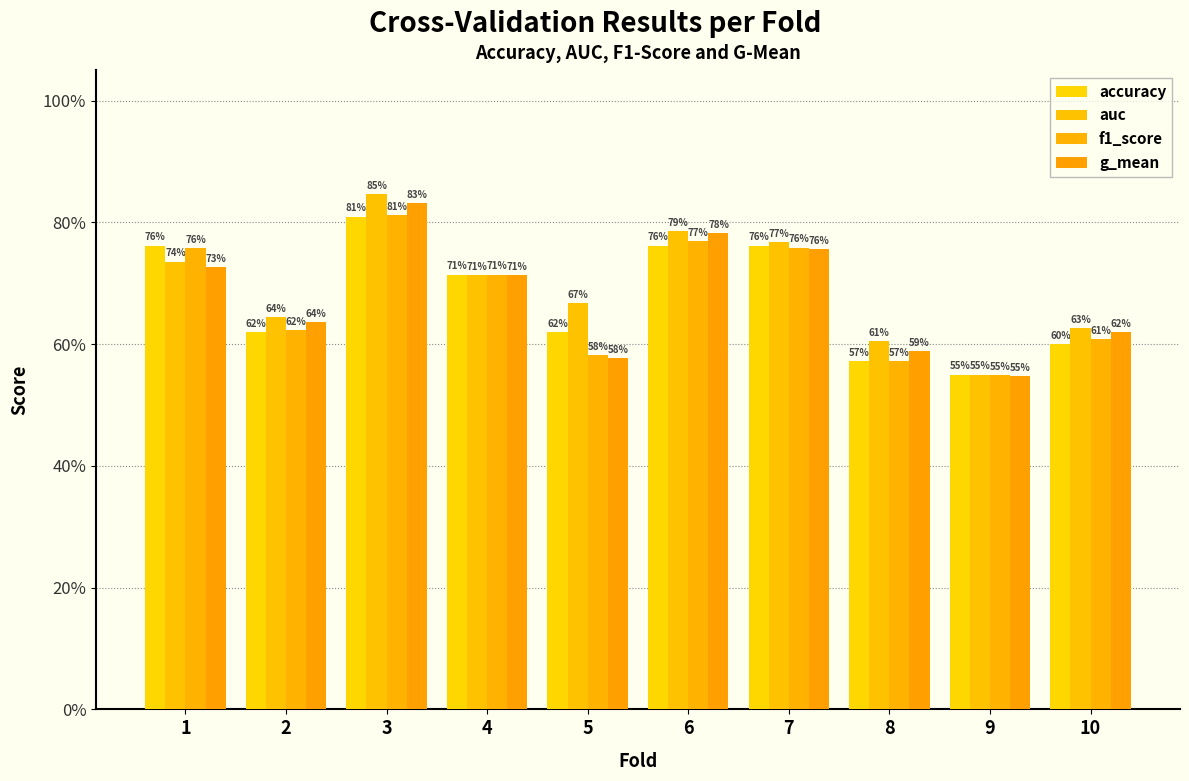

Are the bars horizontal?

No